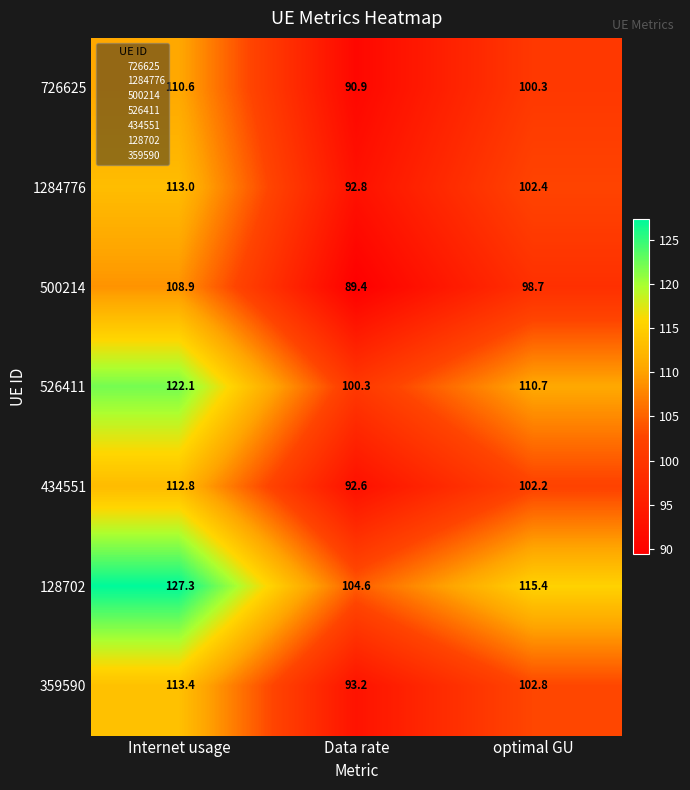

The 1284776 series shows 92.8 at Data rate. True or false?

True